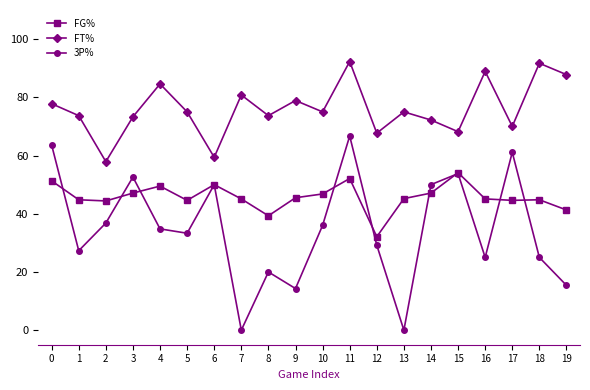

What are all the series names shown in the legend?

FG%, FT%, 3P%